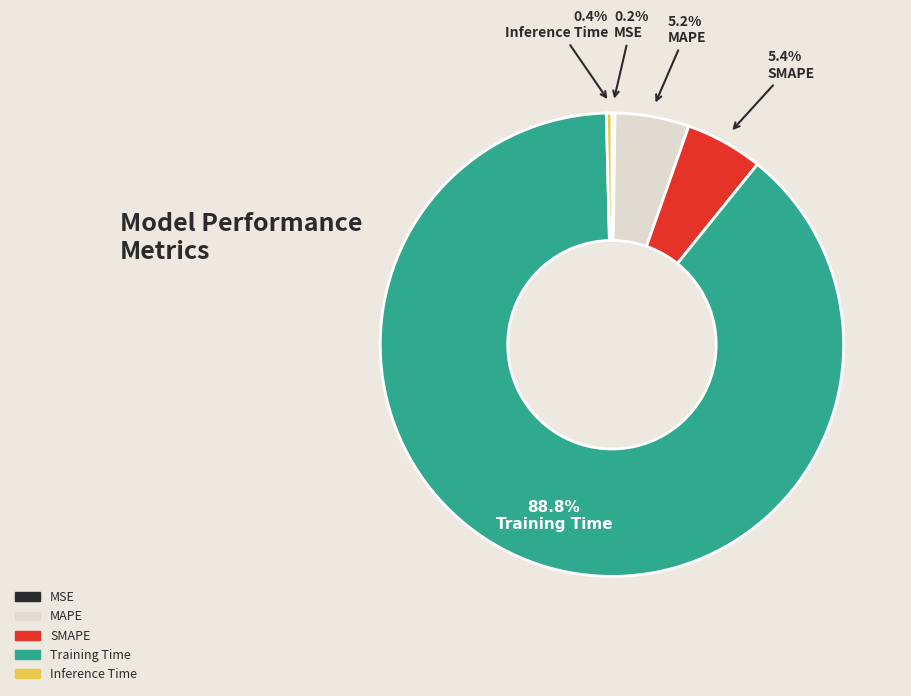

Do Training Time and Inference Time together represent more than half of the pie?

Yes